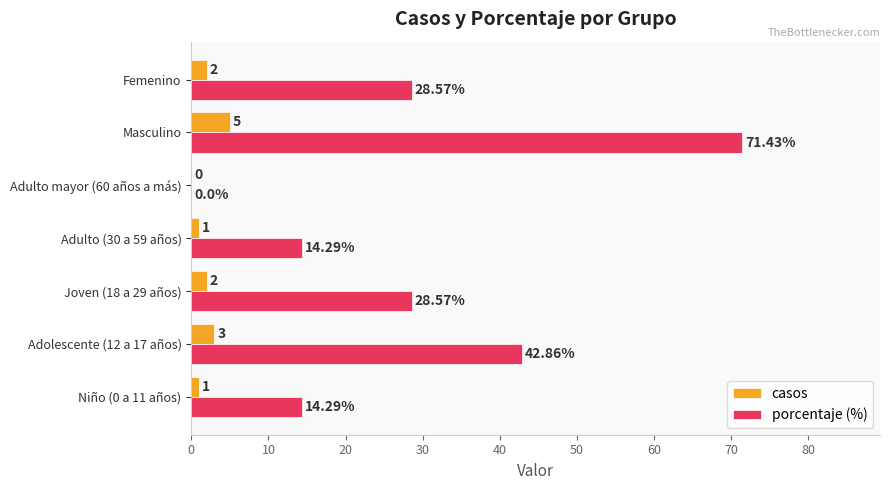

What is the greatest value displayed?

71.4